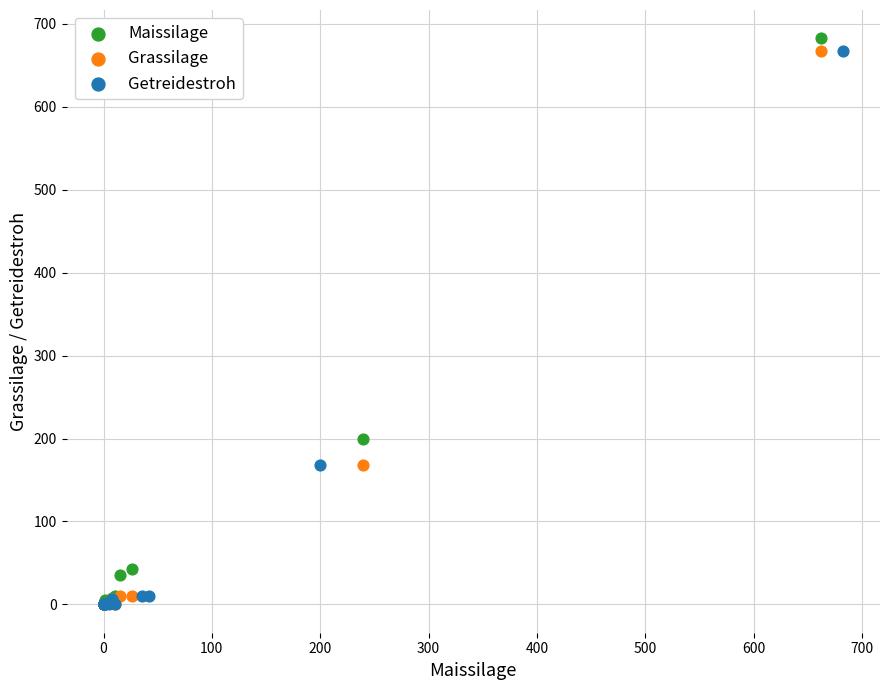

Which series contains the highest Y value?

Maissilage